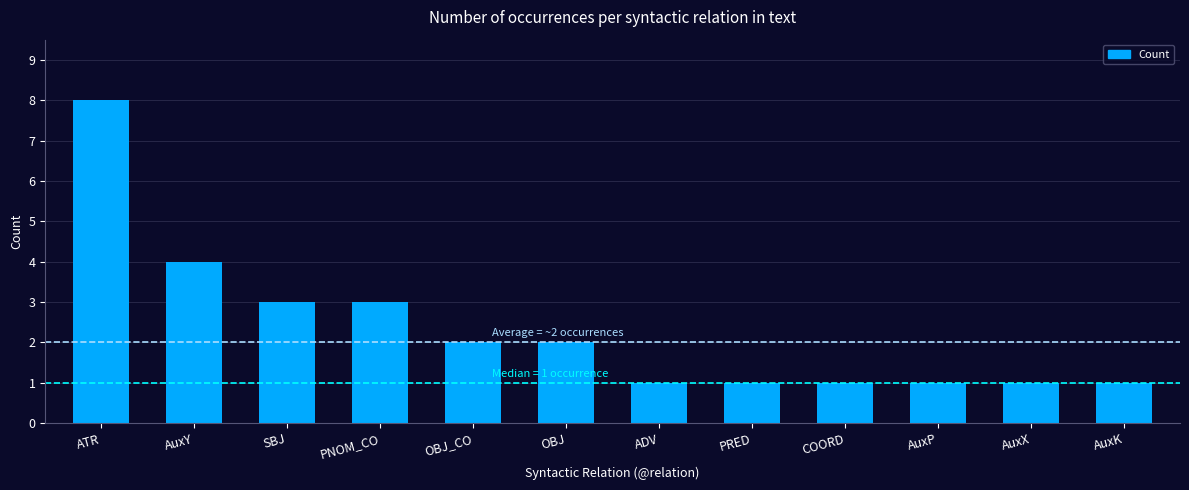

What is the ratio of the value at ATR to the value at AuxP?

8.0